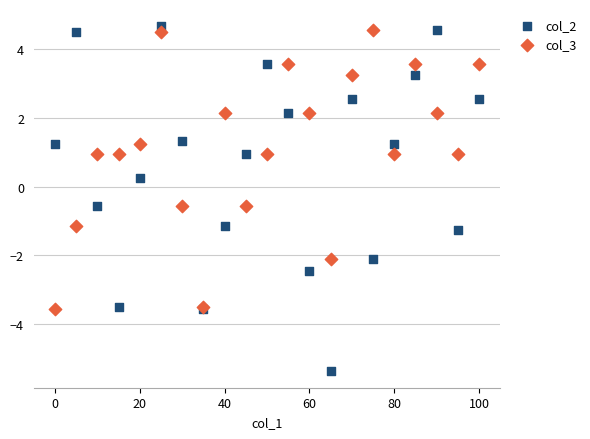

Which series contains the lowest Y value?

col_2